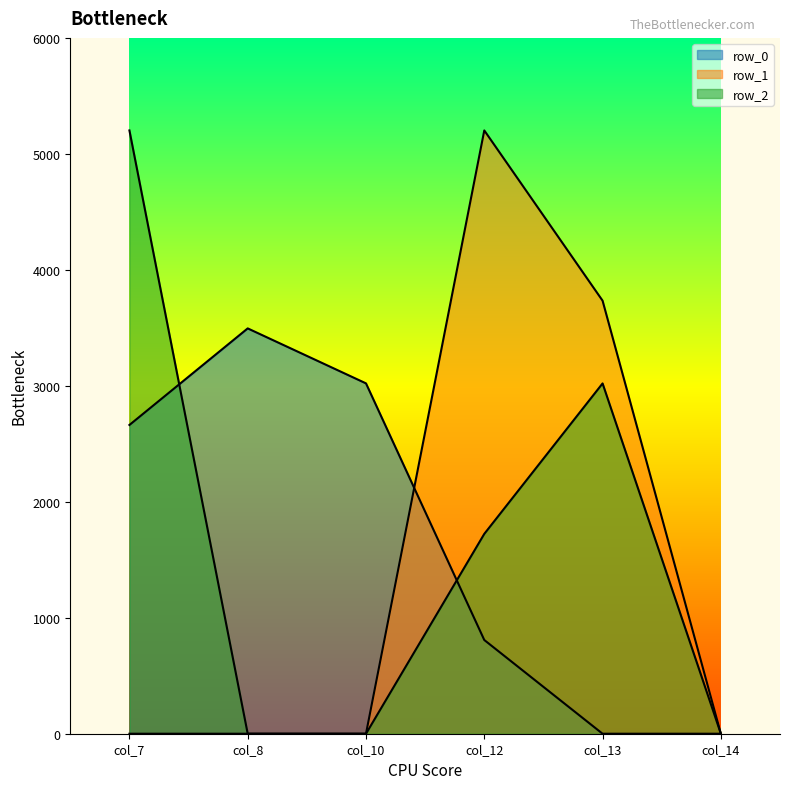

Which series has the largest total across all categories?

row_0